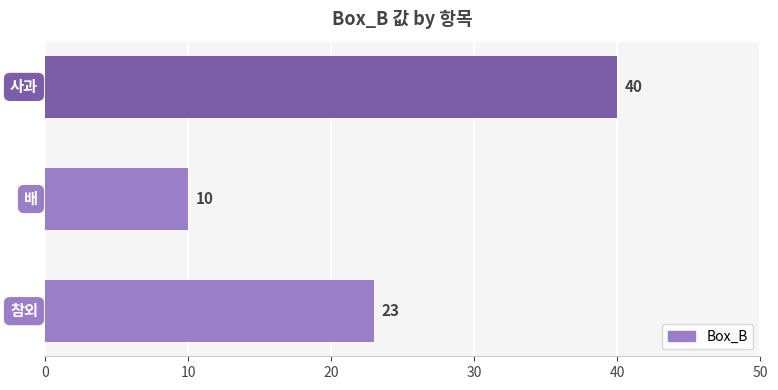

What is the average value?

24